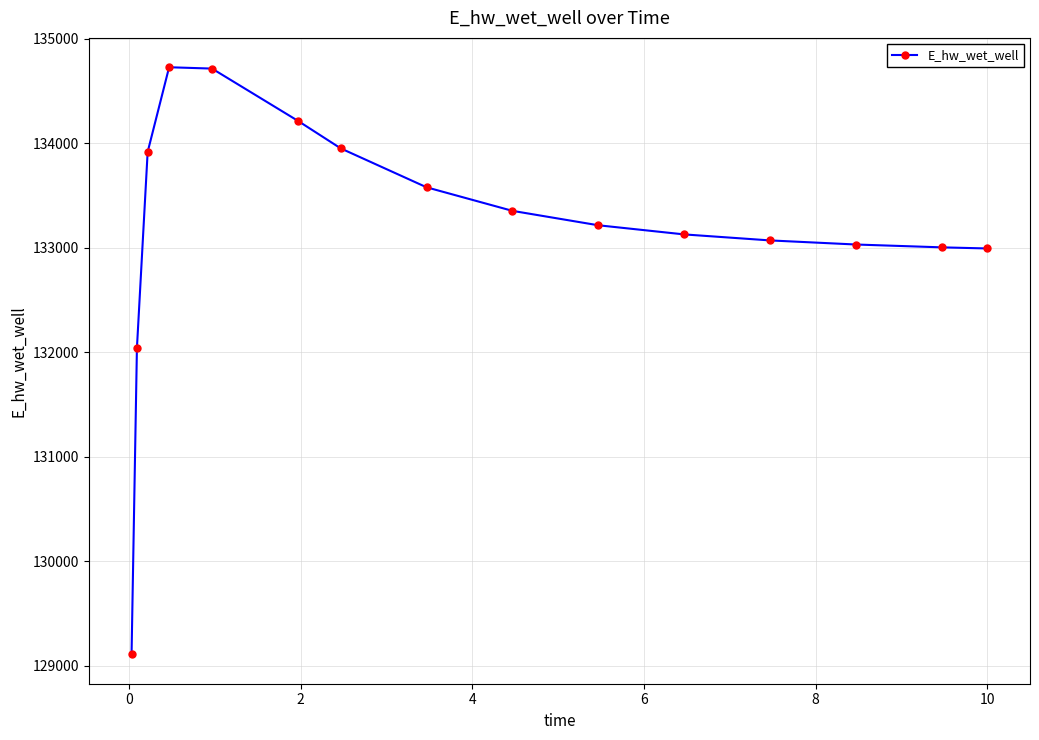

What is the average value?

133204.2